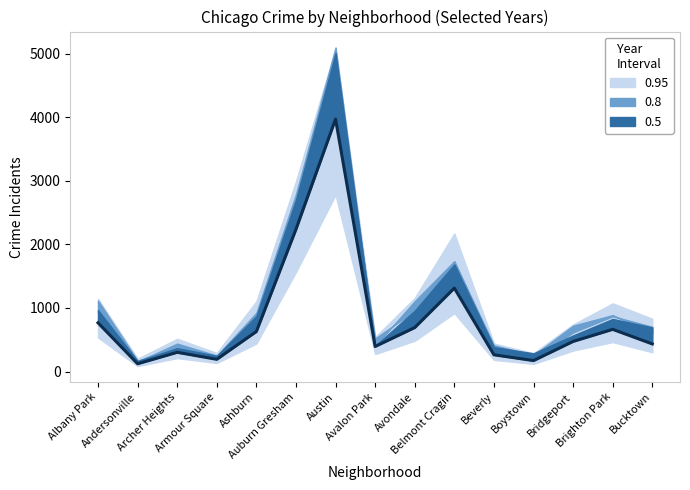

What is the greatest value displayed?

3970